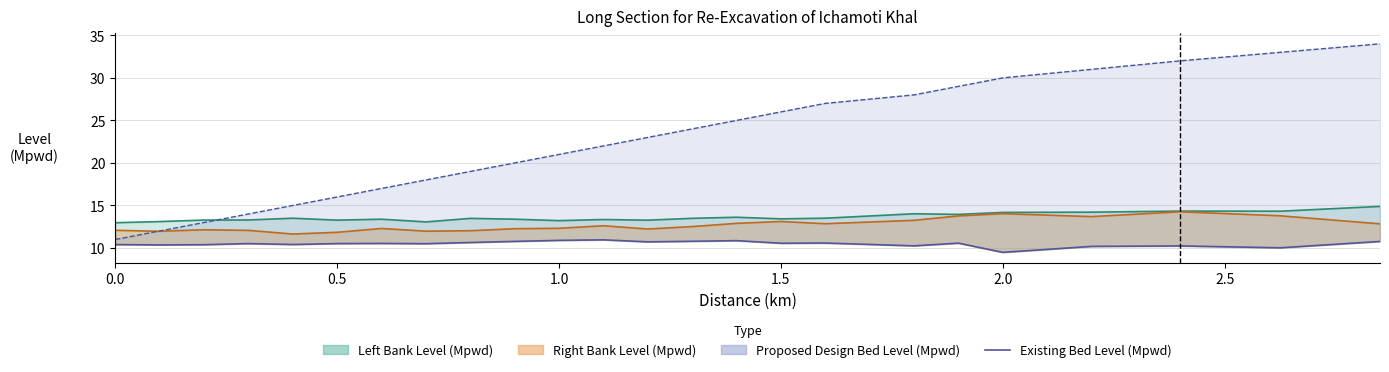

How many data points does each series have?

24